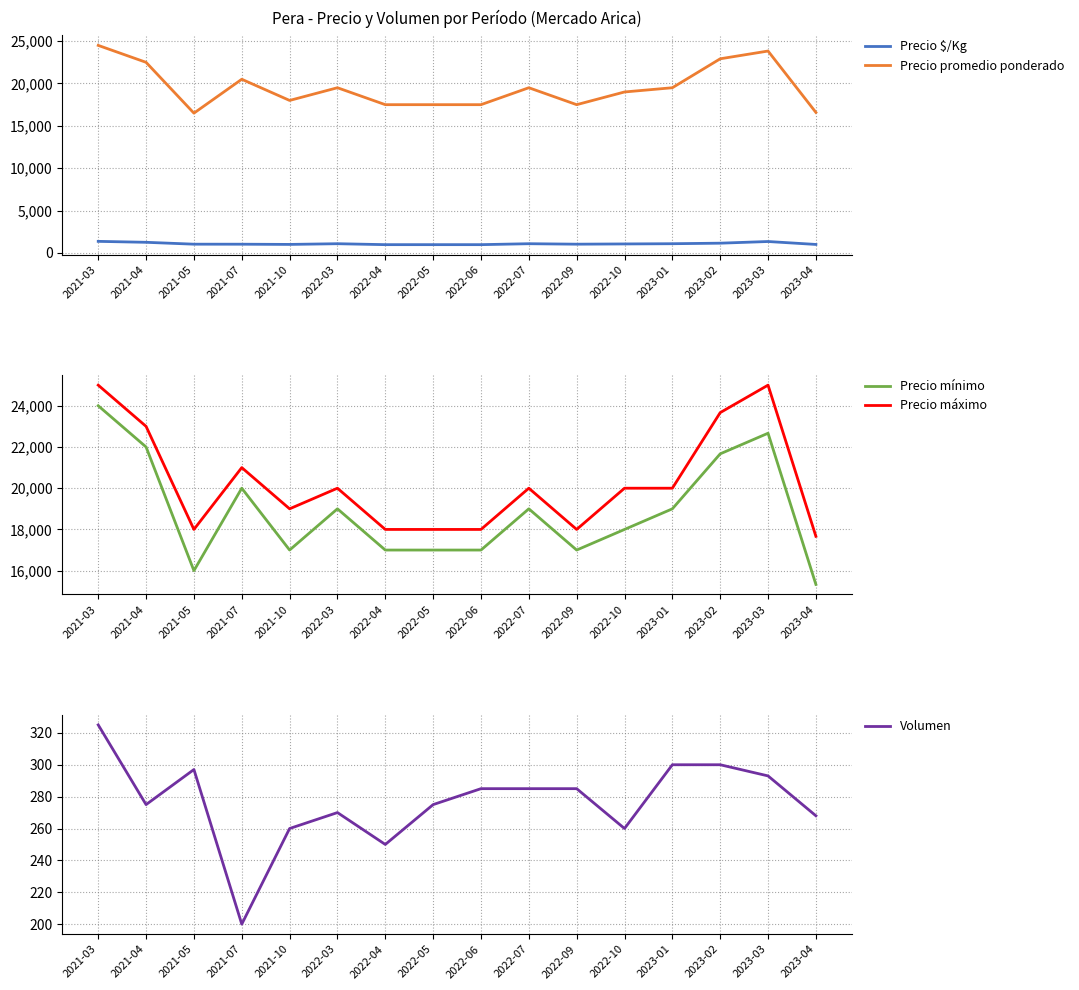

Reading left to right, what are all the values shown in this chart?

Precio $/Kg: 1361	1250	1028	1025	1000	1083	972	972	972	1083	1028	1056	1083	1146	1343	997
Precio promedio ponderado: 24500	22500	16500	20500	18000	19500	17500	17500	17500	19500	17500	19000	19500	22917	23833	16586
Precio mínimo: 24000	22000	16000	20000	17000	19000	17000	17000	17000	19000	17000	18000	19000	21667	22667	15333
Precio máximo: 25000	23000	18000	21000	19000	20000	18000	18000	18000	20000	18000	20000	20000	23667	25000	17667
Volumen: 325	275	297	200	260	270	250	275	285	285	285	260	300	300	293	268